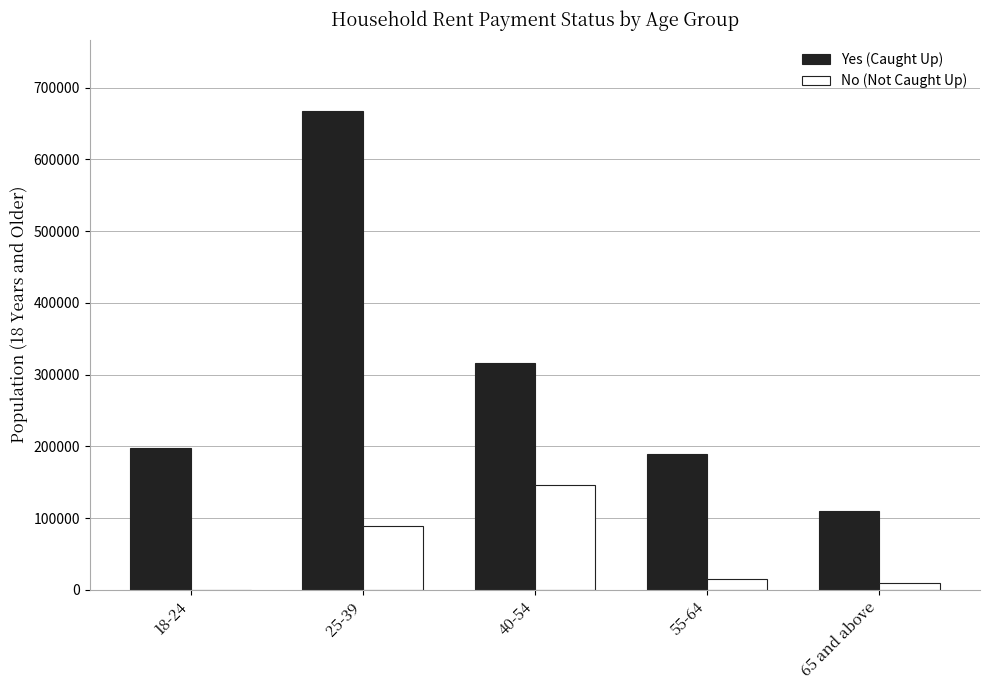

At which label is Yes (Caught Up) closest to 388159?

40-54